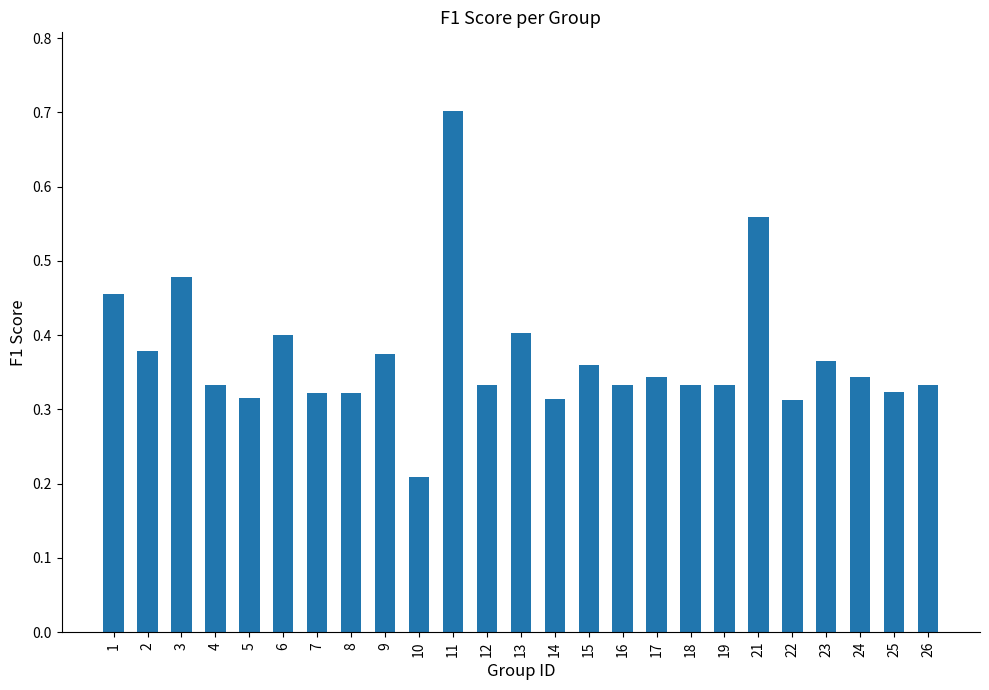

What is the sum of all values?

9.3